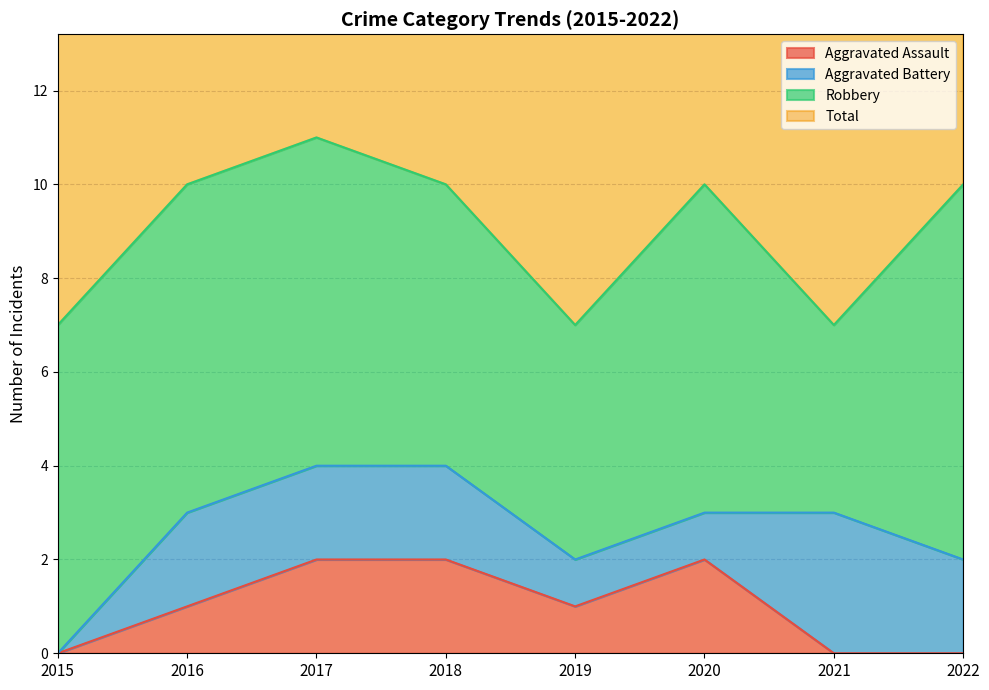

True or false: Aggravated Assault has more than 2 interior local peaks.

False